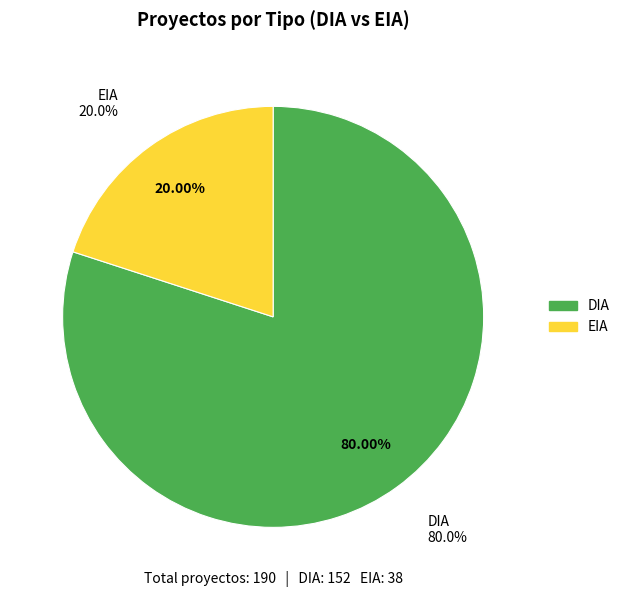

The DIA slice represents 80% of the pie. True or false?

True